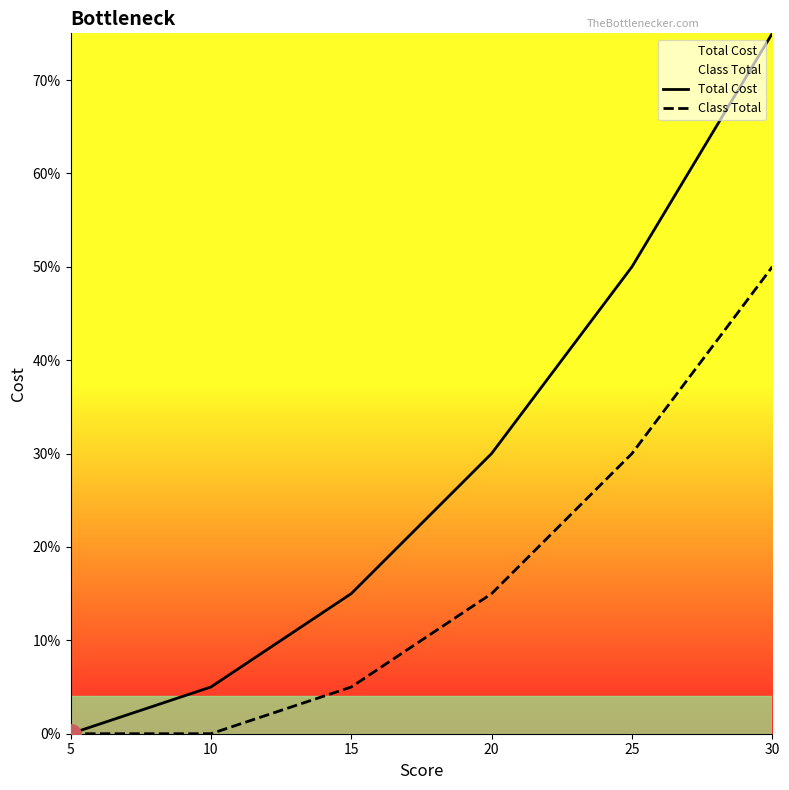

True or false: Total Cost has a value of 0 at 5.

True